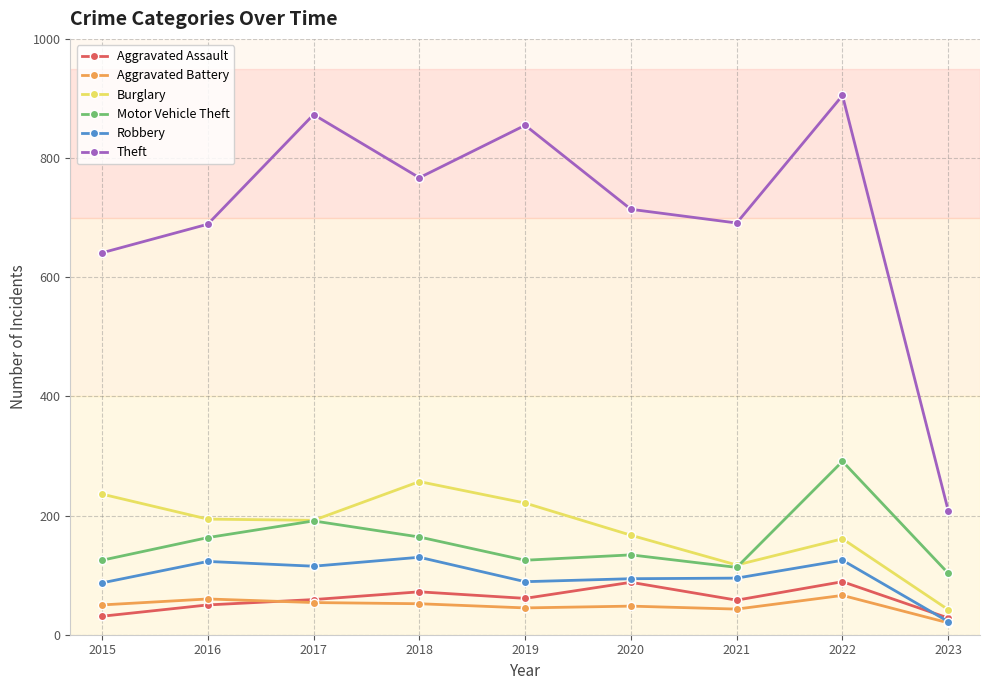

Which series changed the most between 2017 and 2019?

Motor Vehicle Theft